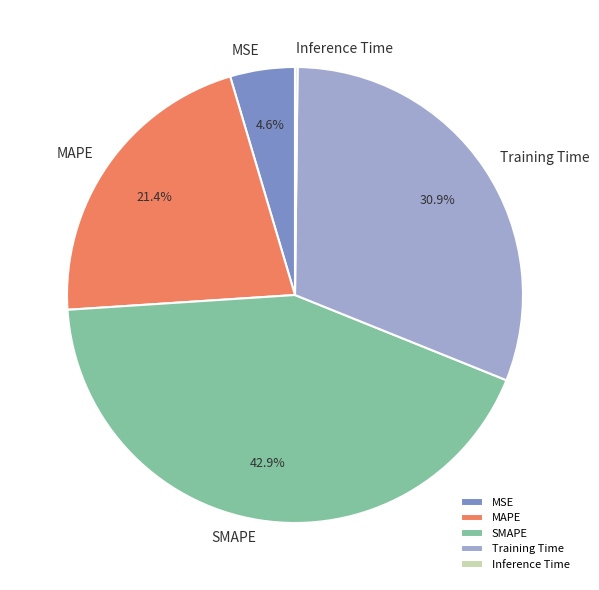

Between MAPE and SMAPE, which is larger?

SMAPE